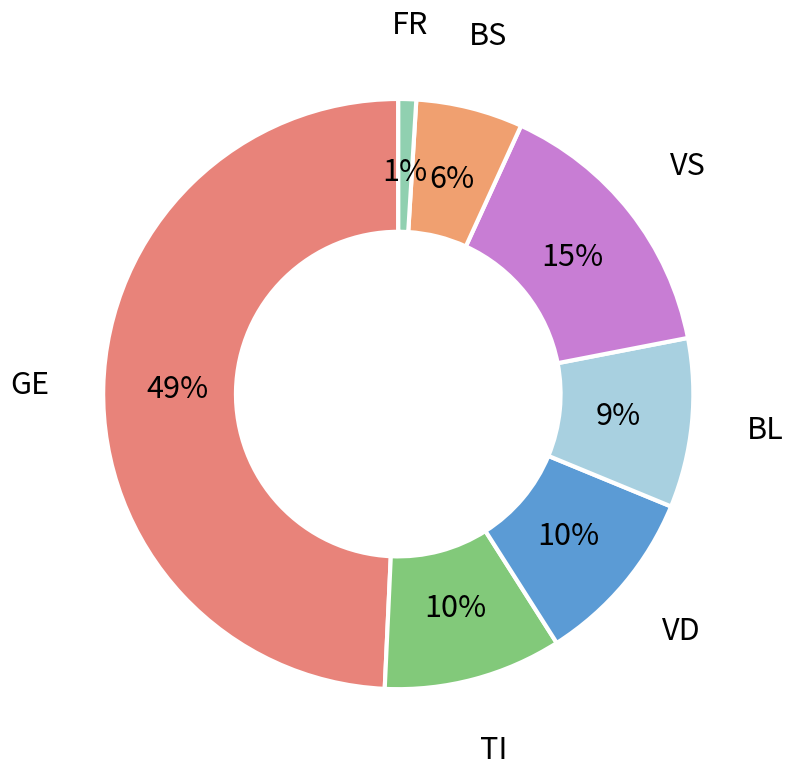

Which has a higher value, TI or BS?

TI